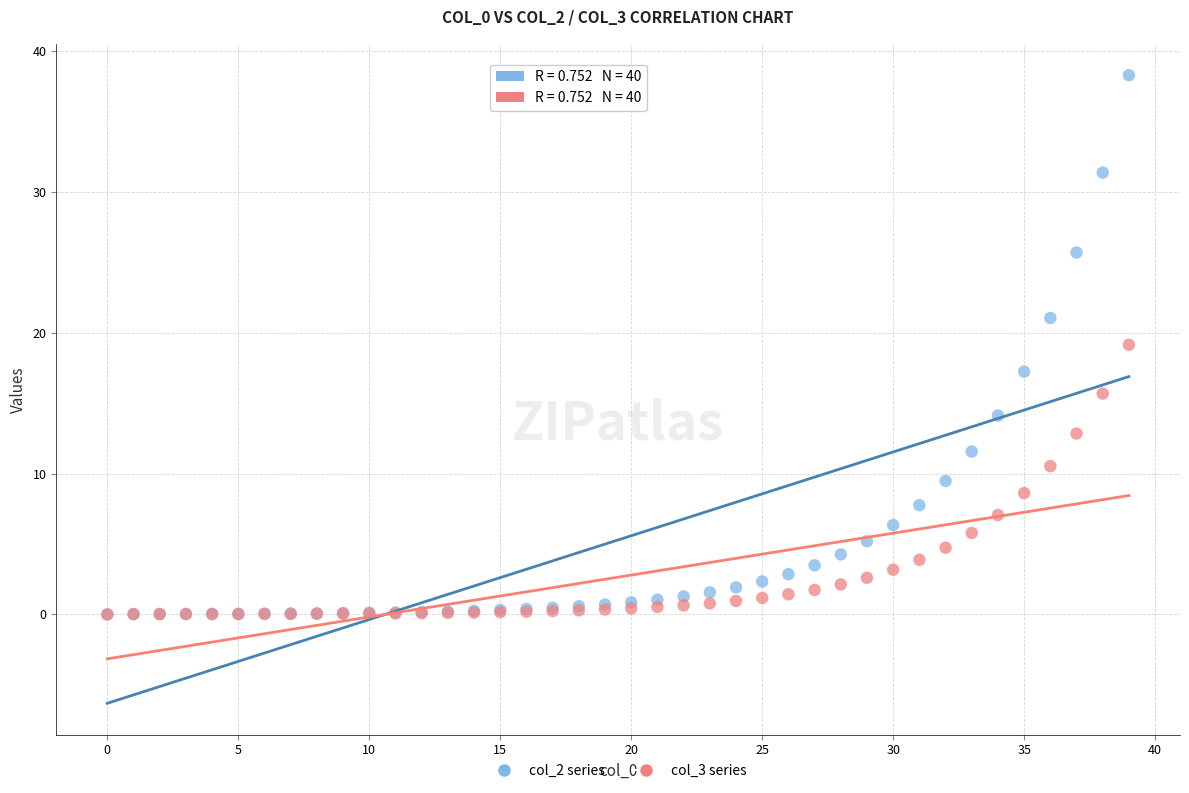

Which series contains the highest Y value?

col_2 series